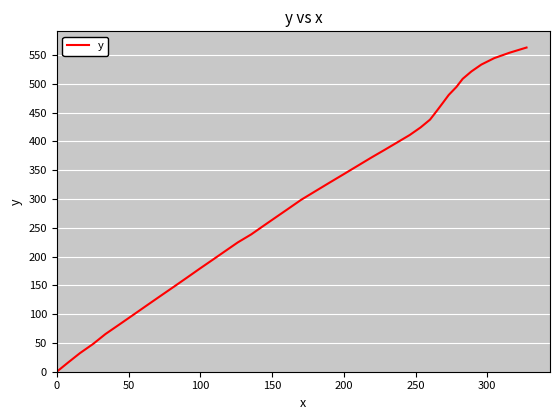

What is the maximum value shown in the chart?

562.9